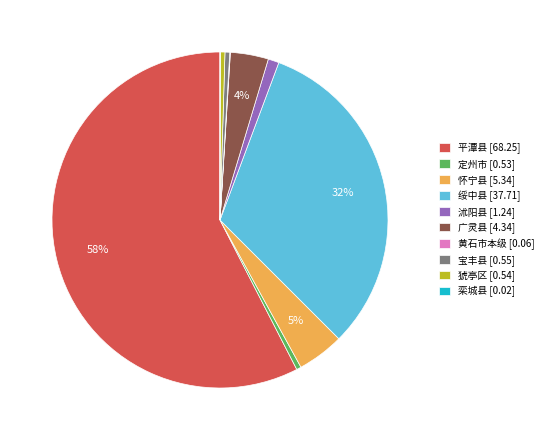

Which category accounts for the majority?

平潭县